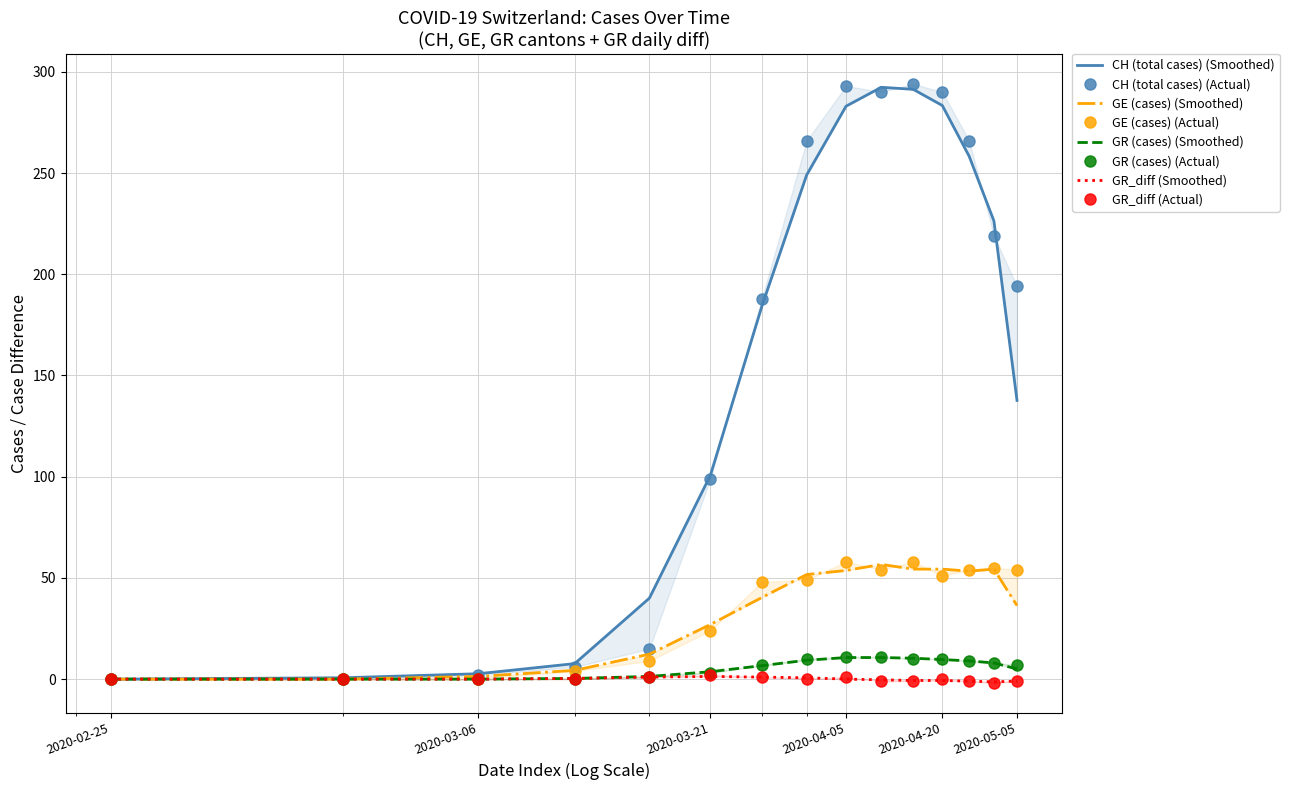

The GR (cases) series shows 10 at 2020-04-20. True or false?

True